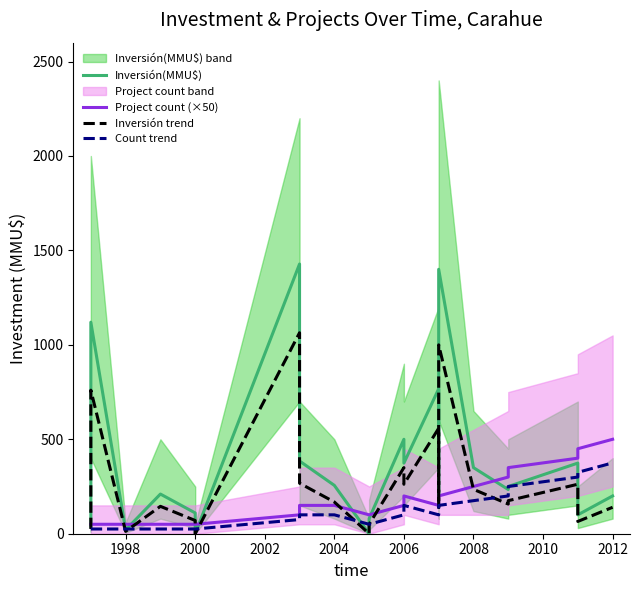

What is the maximum value for Inversión(MMU$)?

1428.0